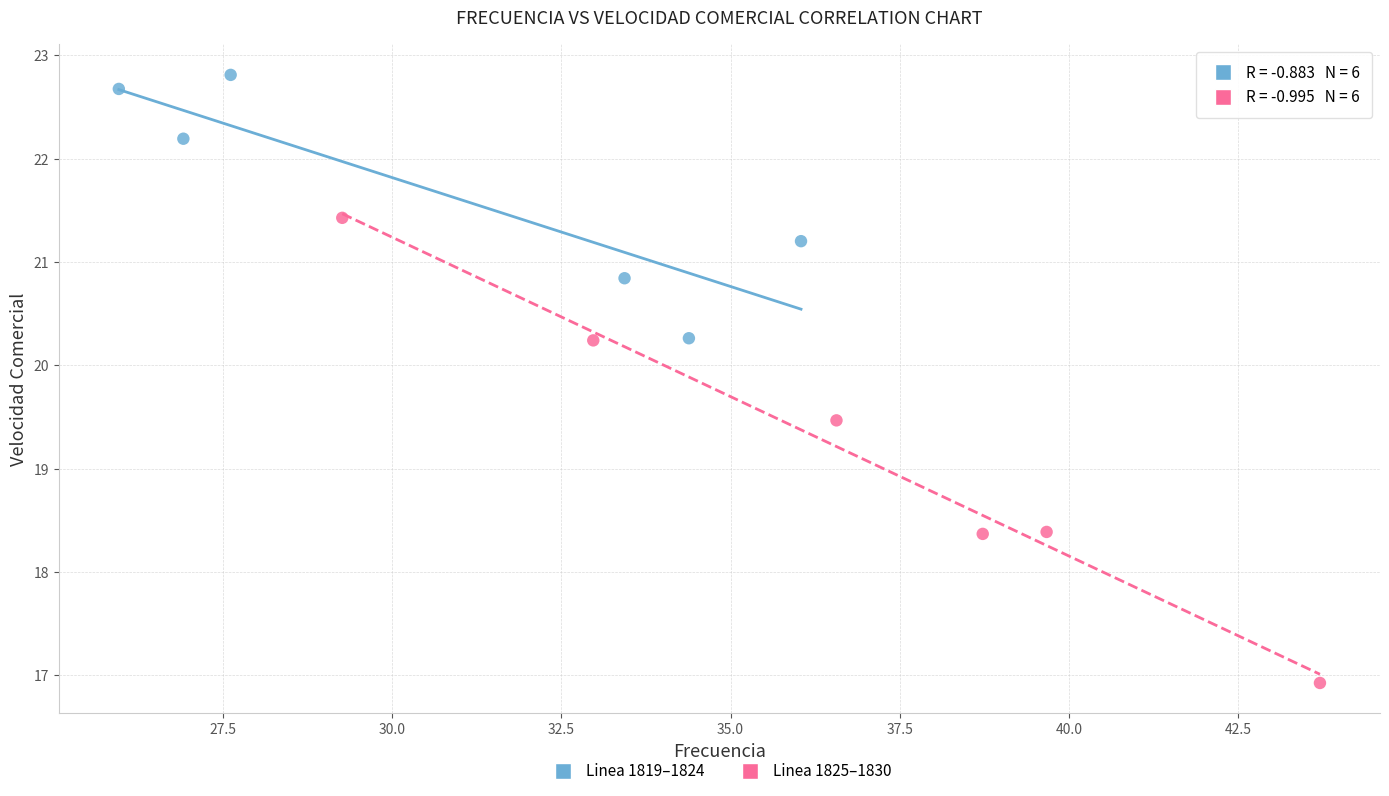

Which series contains the highest Y value?

Linea 1819–1824